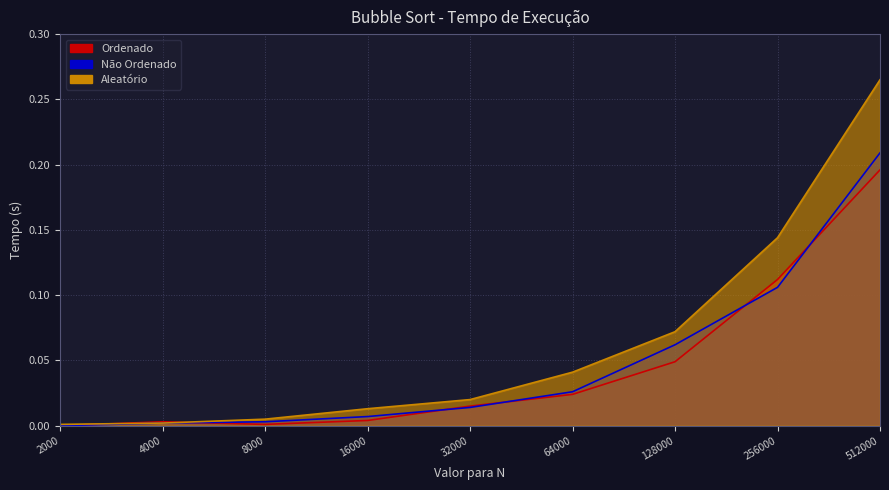

Is it true that Não Ordenado equals 0.1 at 256000?

True